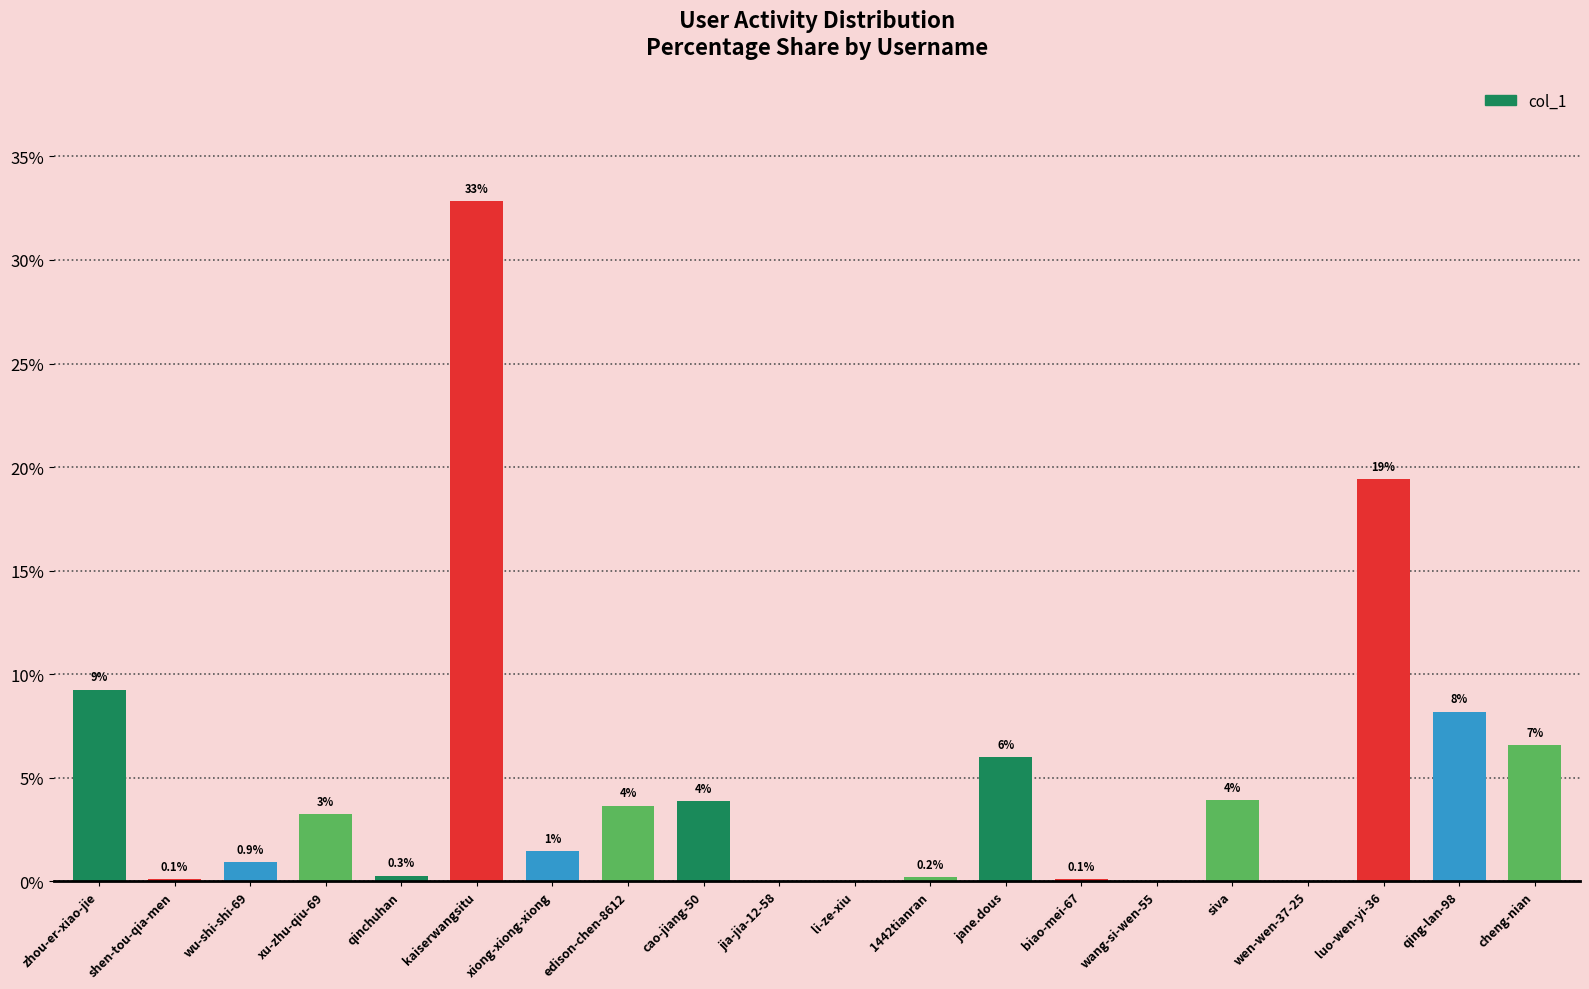

What is the sum of all values?

100.0